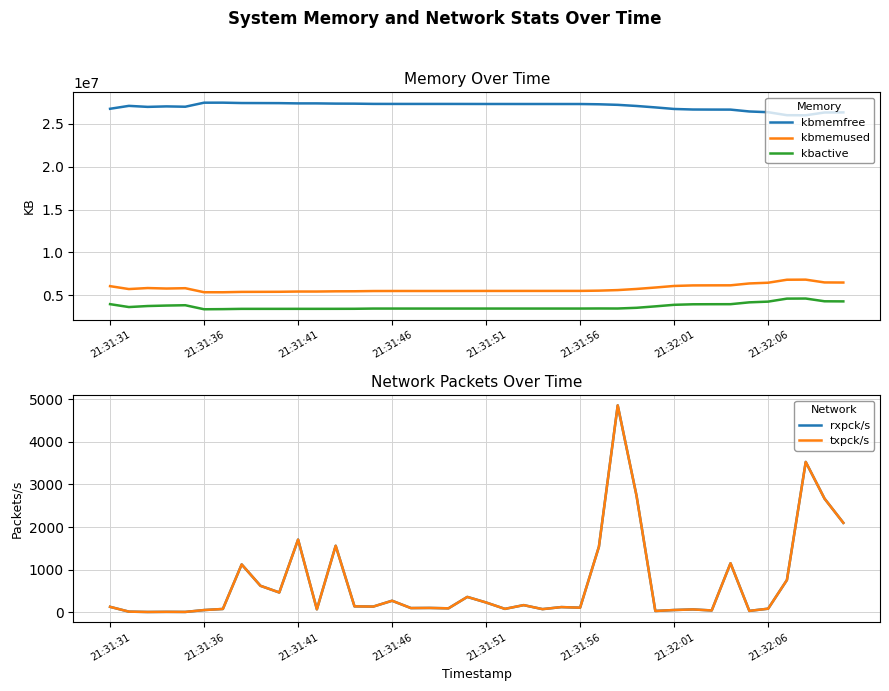

How many data points in rxpck/s are less than 125?

20